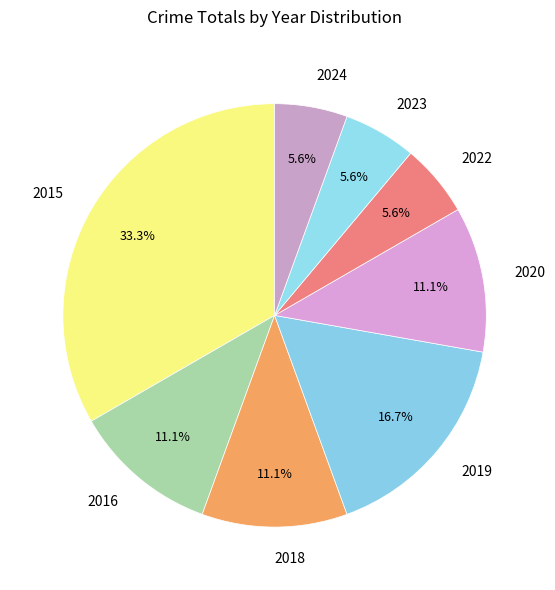

What percentage is the 2018 slice, to the nearest percent?

11%